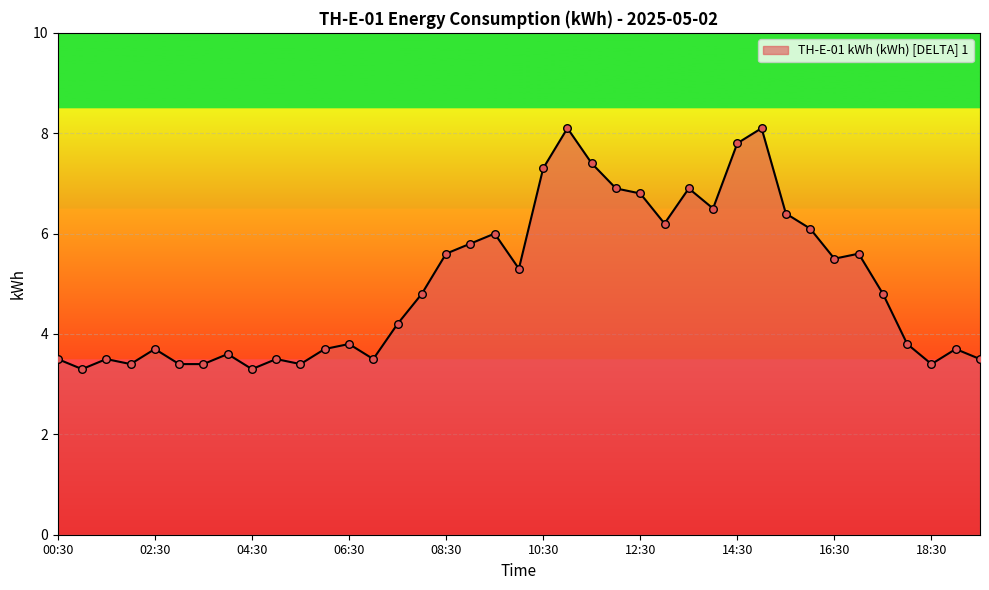

What is the difference between the maximum and minimum values?

4.8